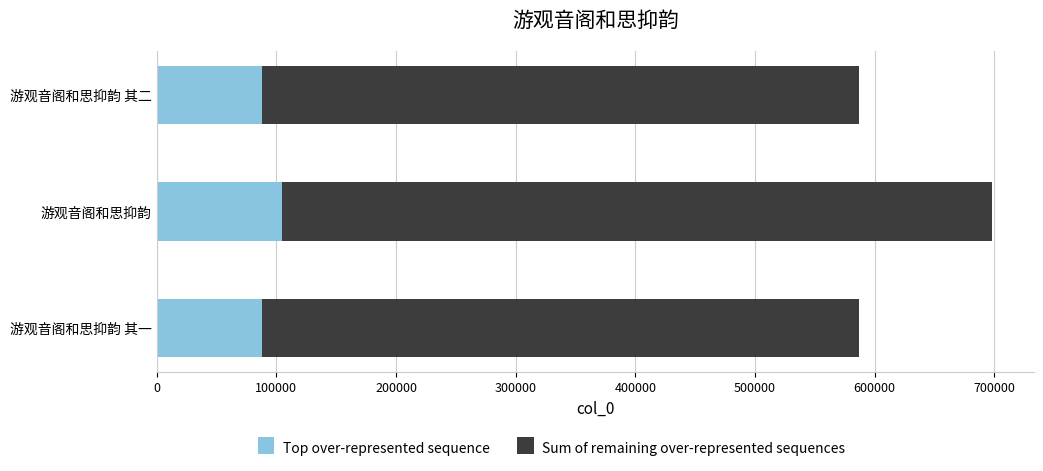

At which category is the sum across all series the highest?

游观音阁和思抑韵